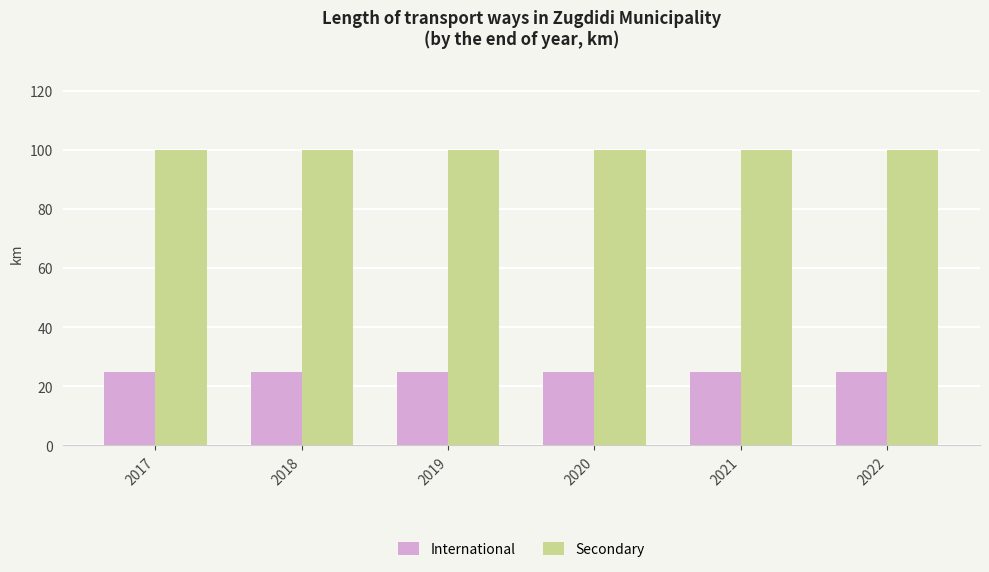

How many categories are shown in the chart?

6